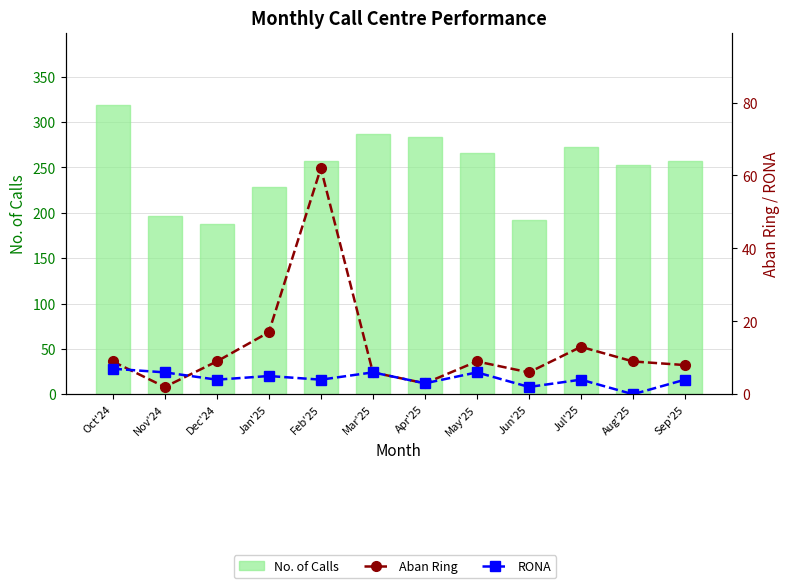

What is the highest value of the RONA series?

7